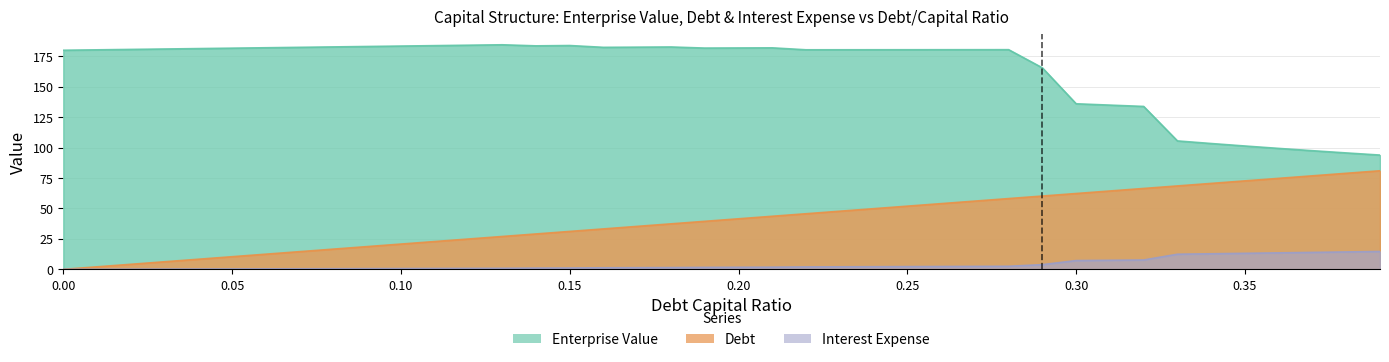

Where is interest_expense nearest to the value 7?

0.3